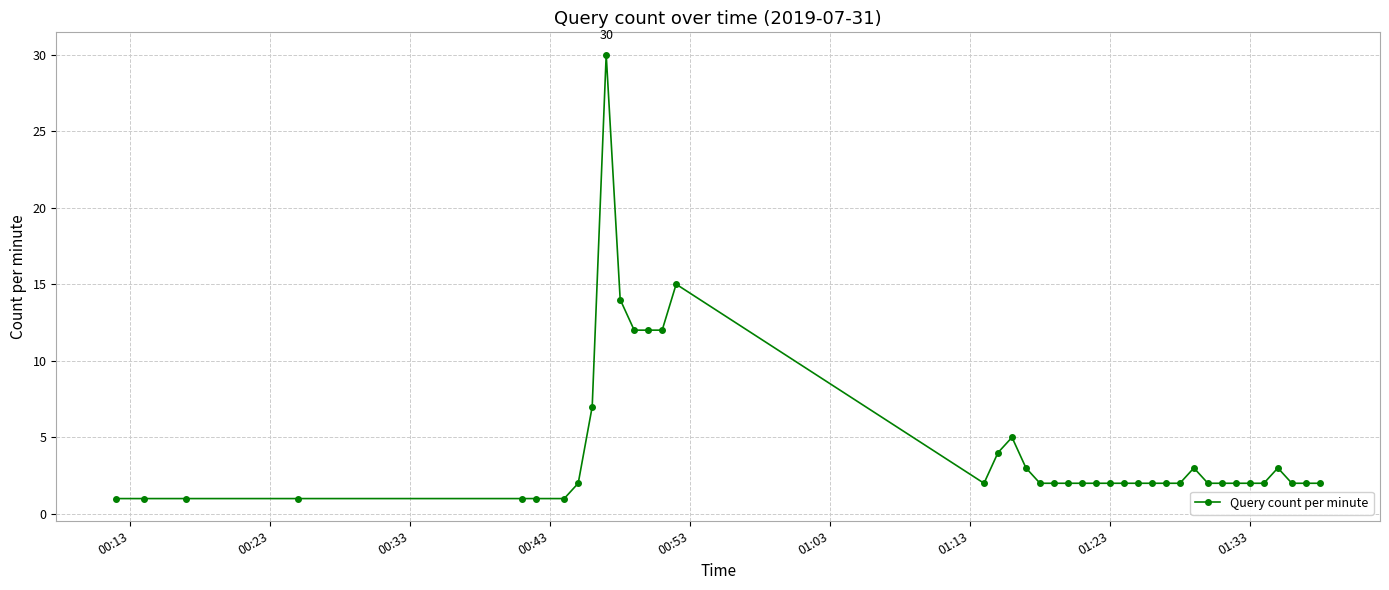

What is the greatest value displayed?

30